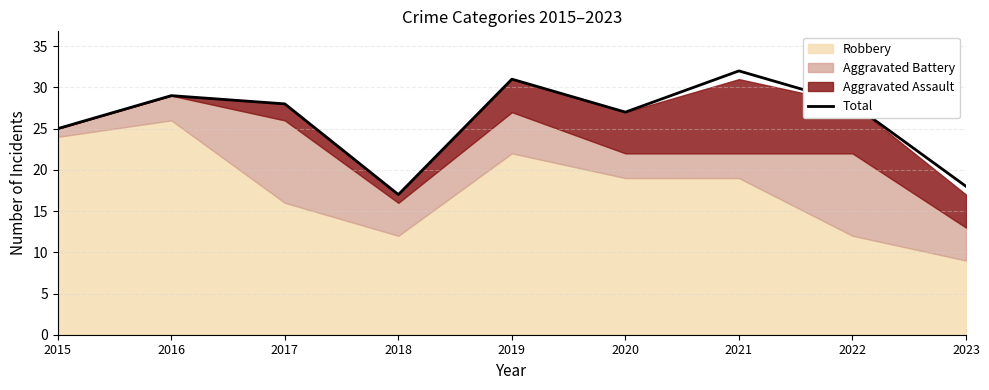

Where does the data first go above 28?

2016